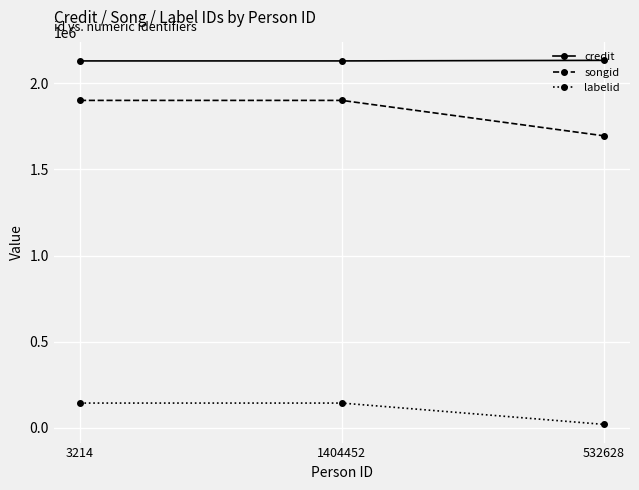

What is the difference between the maximum and minimum values in the labelid series?

123814